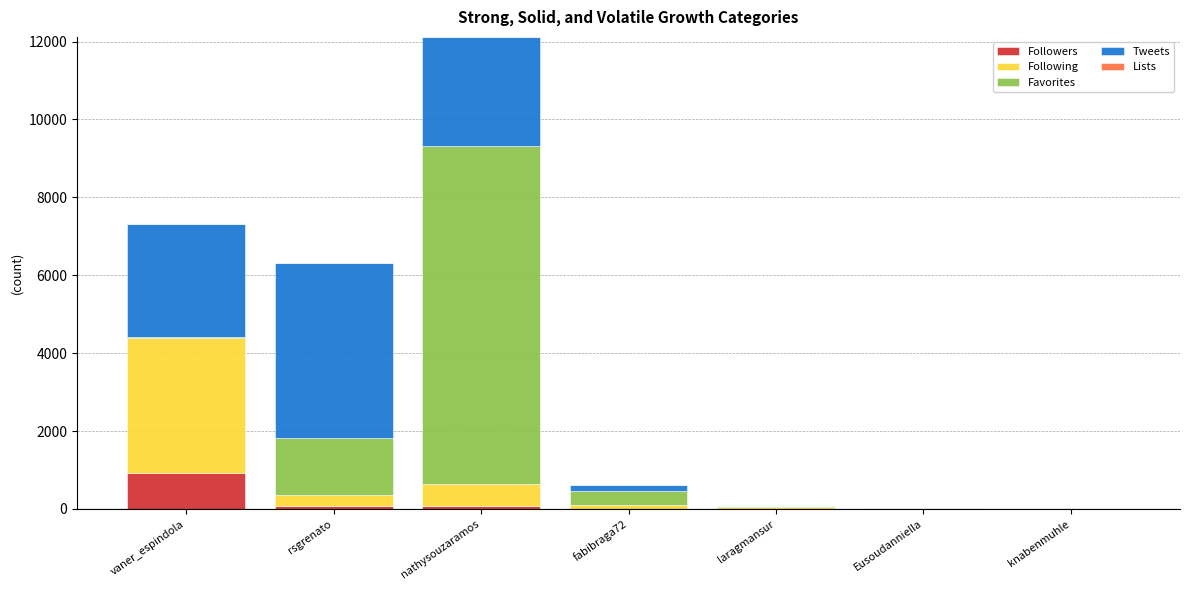

What is the highest value of the Followers series?

915